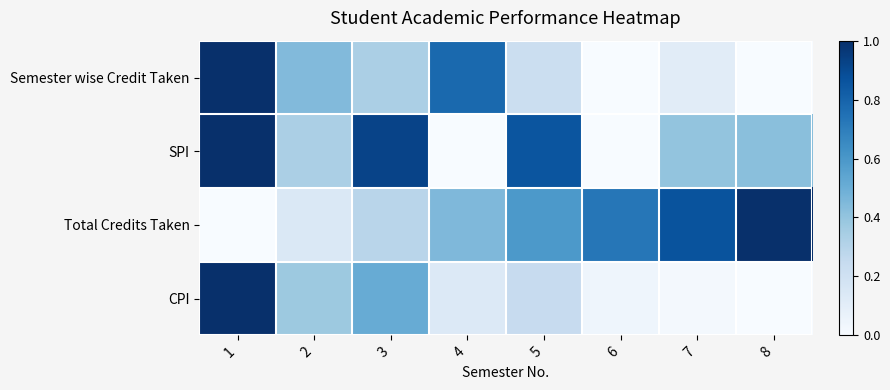

Which series has the largest range (max minus min)?

Semester wise Credit Taken